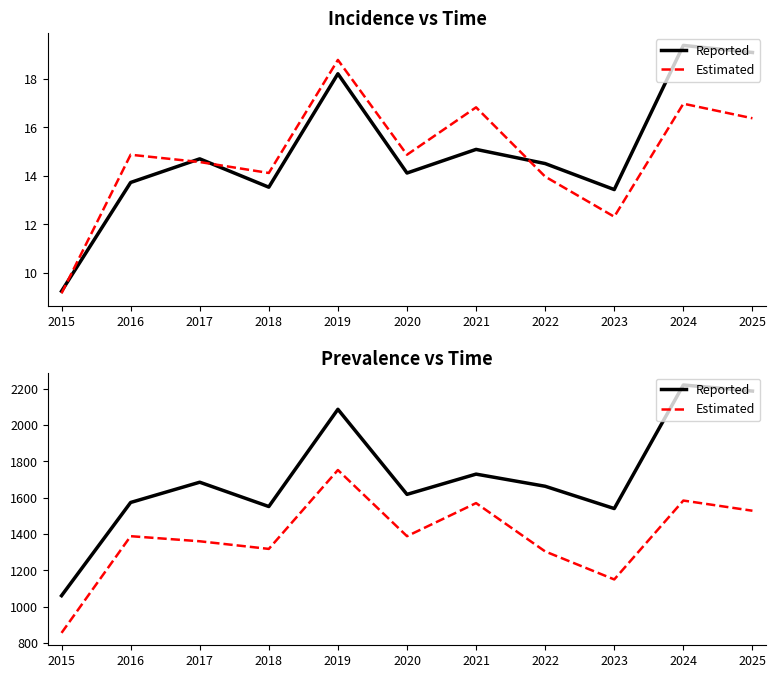

Is this an area chart (filled region under the line)?

No